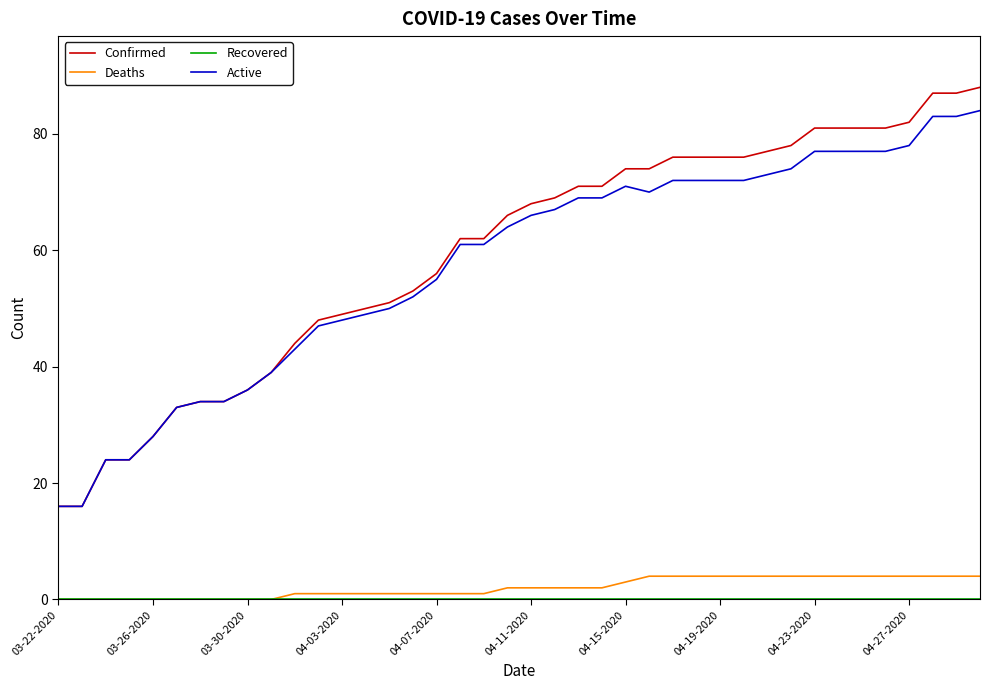

Which series has the widest spread of values?

Confirmed